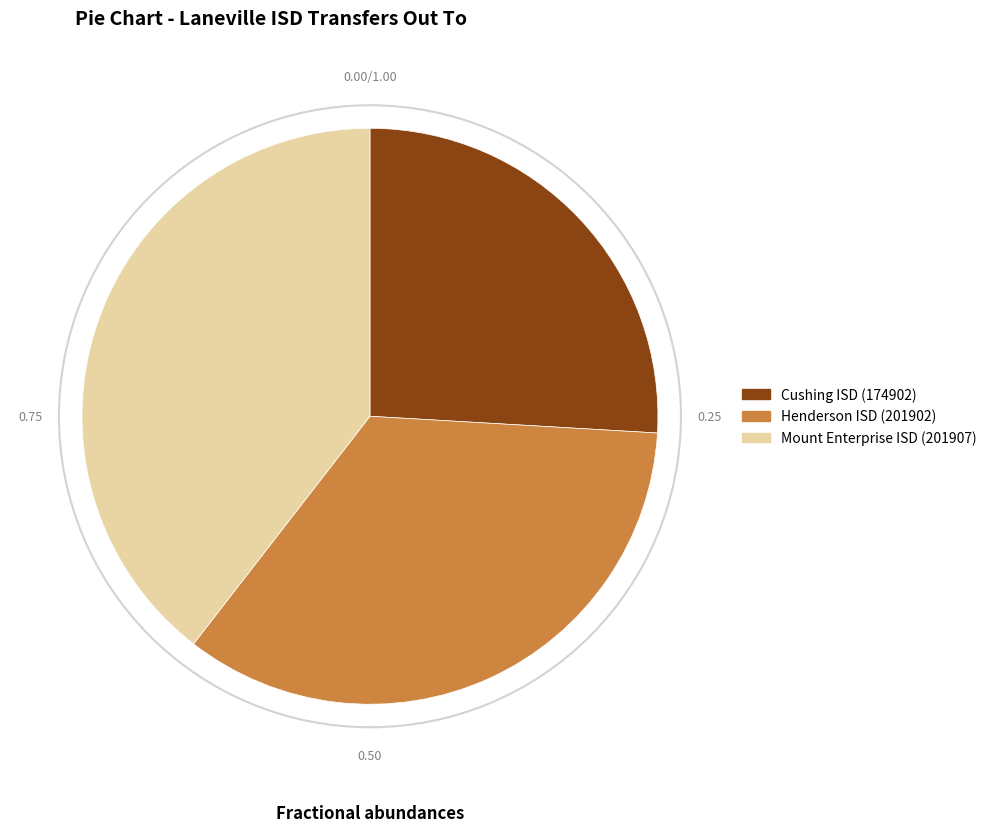

True or false: Cushing ISD (174902) accounts for 26% of the total.

True